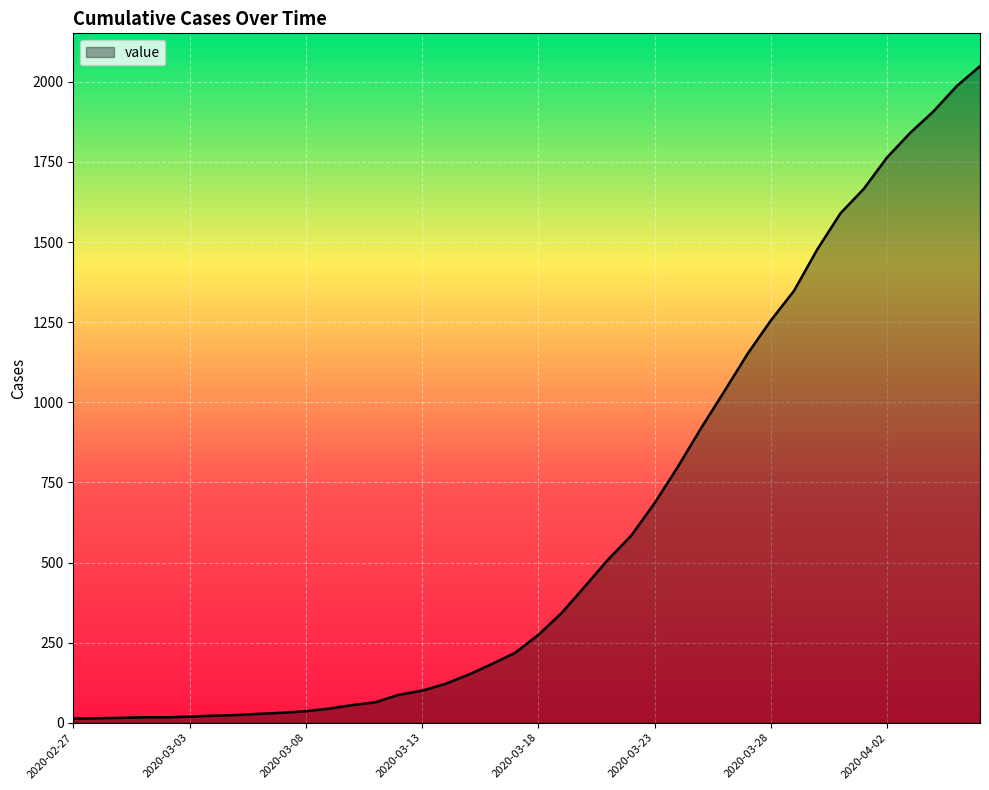

Does the chart display data point markers on the line(s)?

No